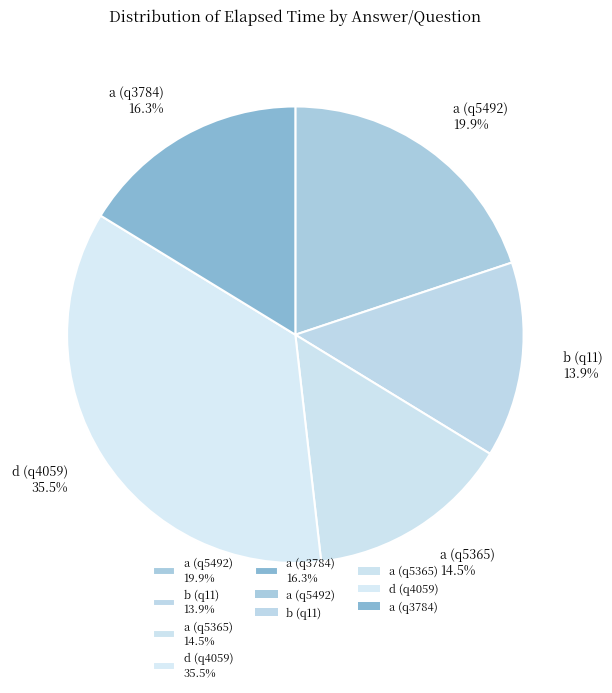

To the nearest percent, what is the difference between the a (q5492) and a (q5365) slice percentages?

5%